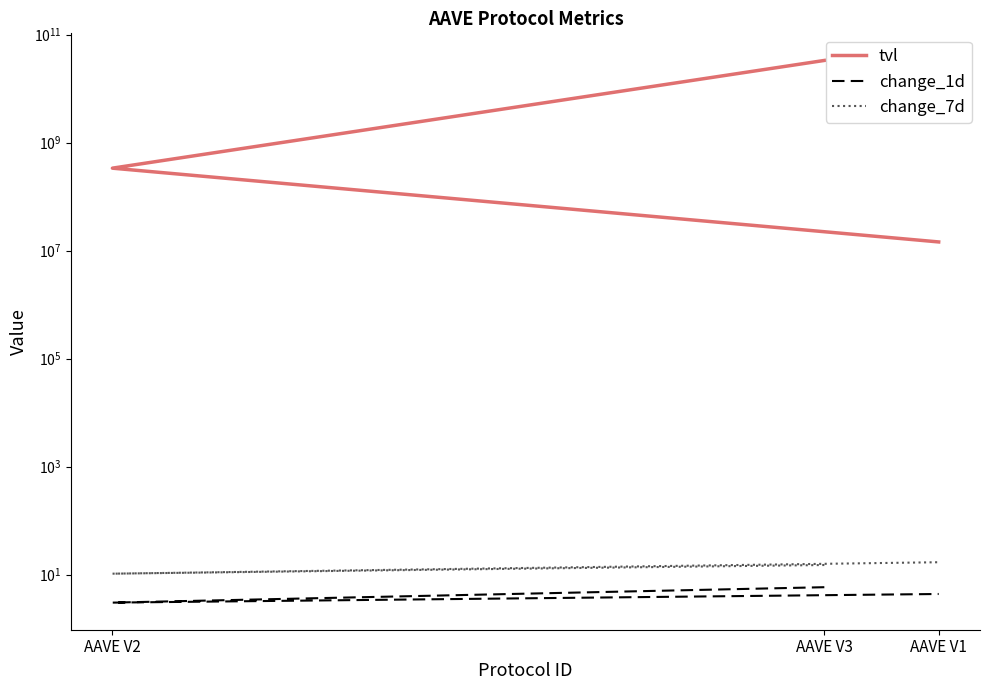

What is the value of the tvl point at the 3rd from the left?

14518715.4